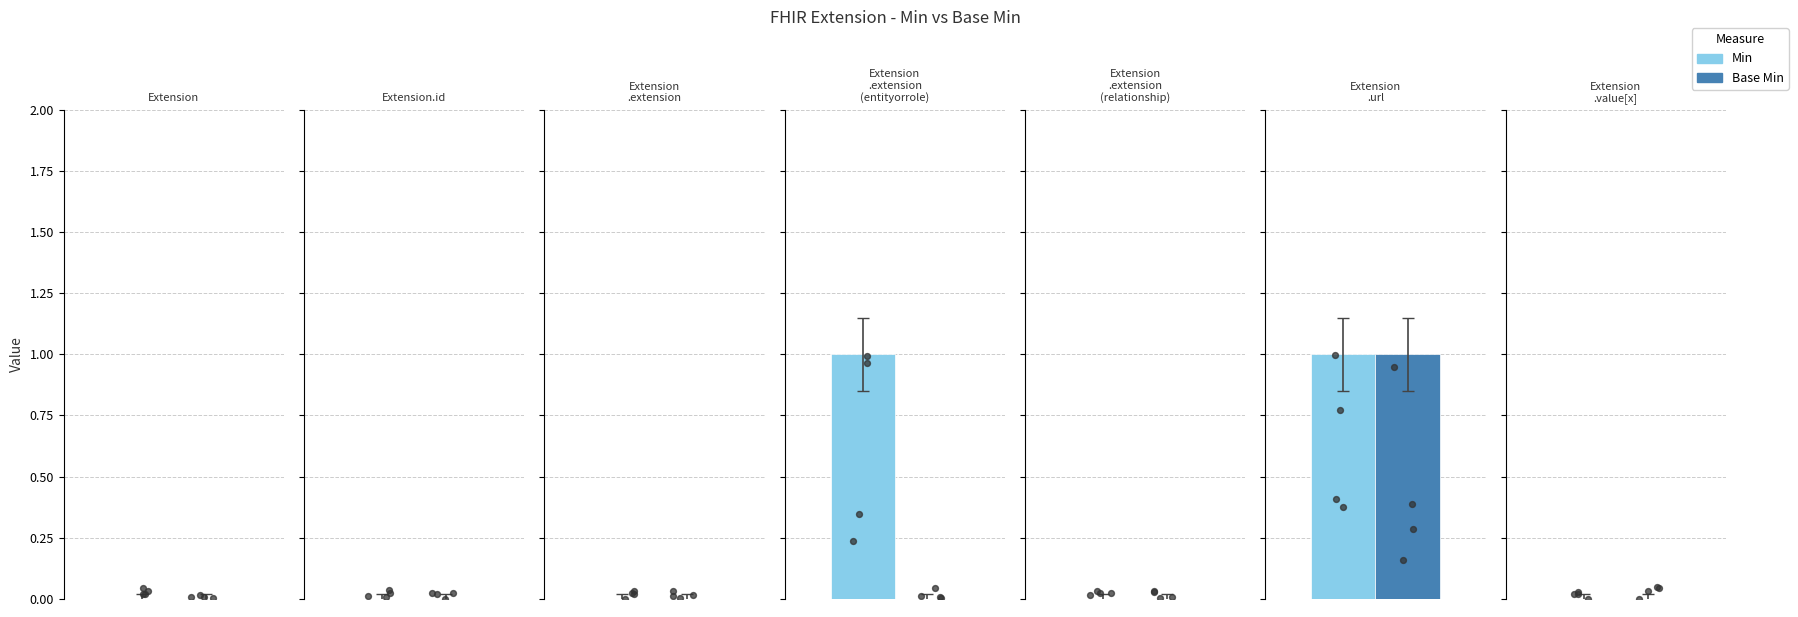

Which series has the largest Y range (max minus min)?

Min